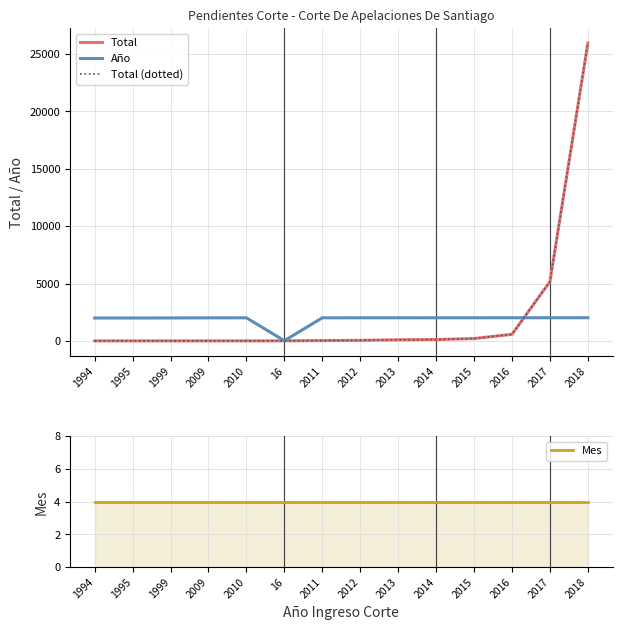

What are all the series names shown in the legend?

Total, Año, Total (dotted), Mes